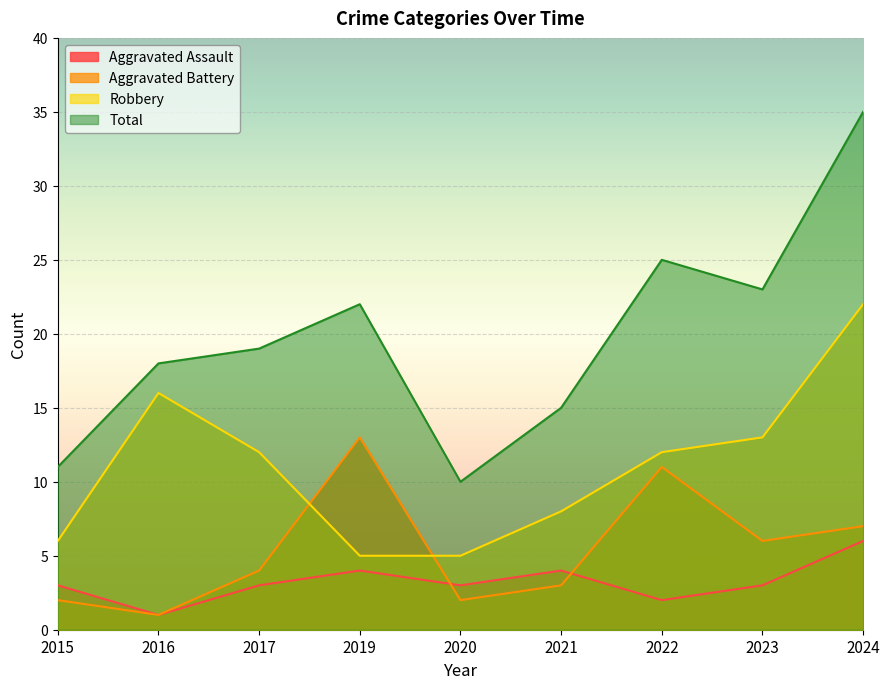

The Total series shows 25 at 2022. True or false?

True